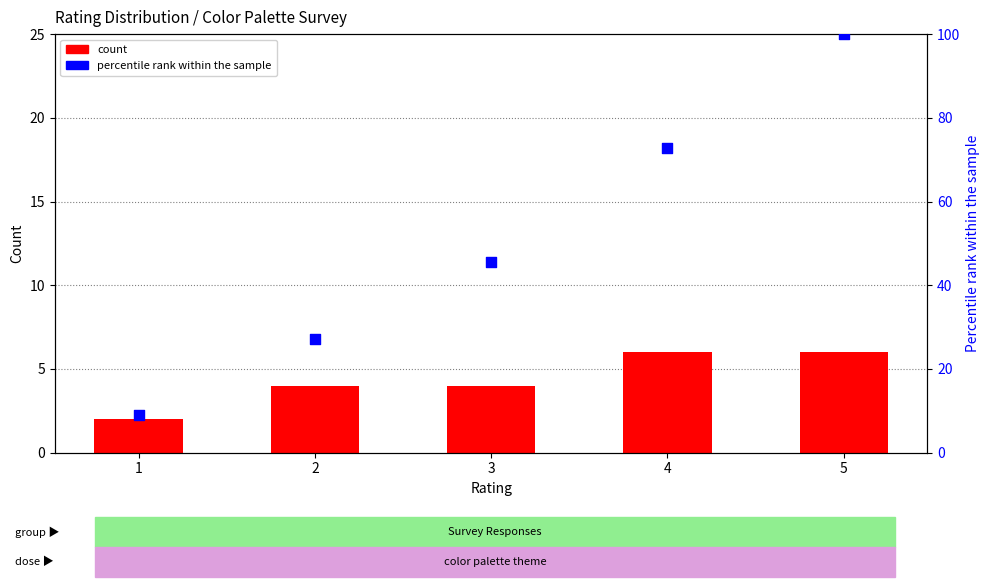

What is the total value across all series at 3?

49.5